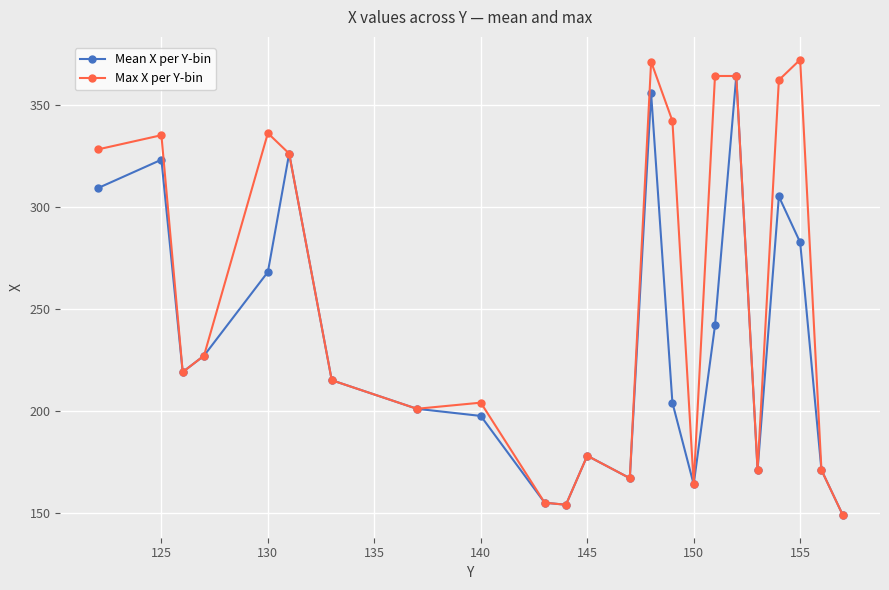

List the series in order of their overall mean, lowest first.

Mean X per Y-bin, Max X per Y-bin